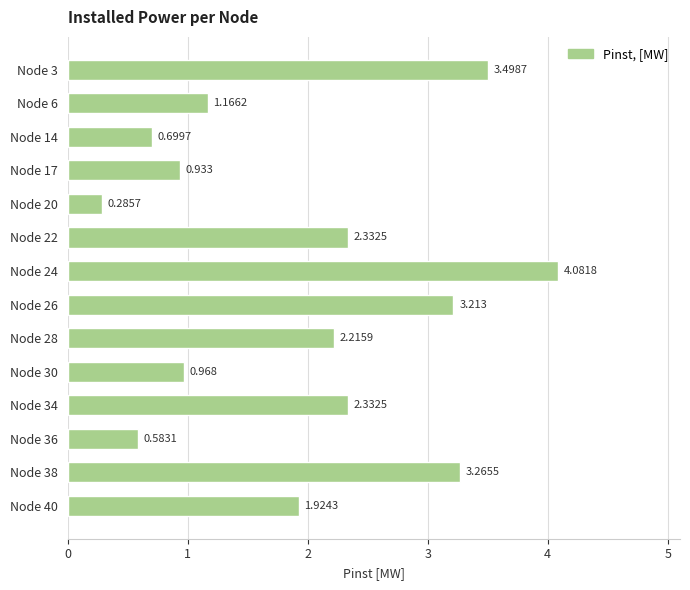

How many bars are there in total?

14